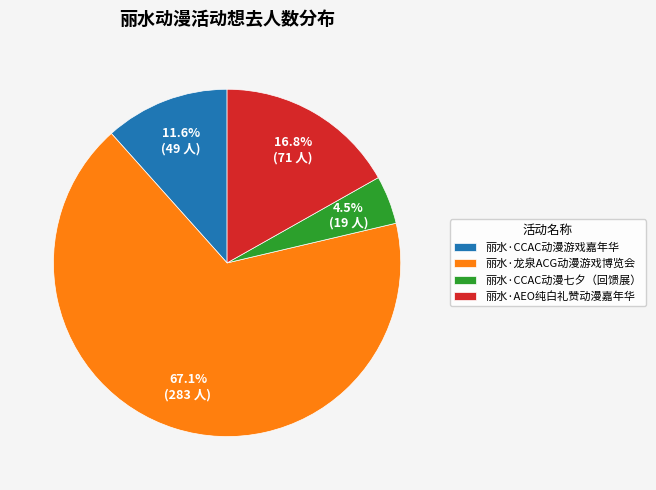

Combined, do 丽水·CCAC动漫游戏嘉年华 and 丽水·龙泉ACG动漫游戏博览会 account for over 50%?

Yes